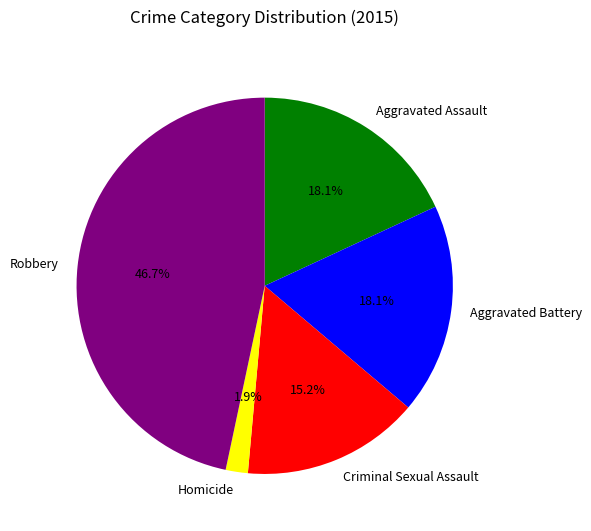

Which category has the smallest portion of the pie?

Homicide